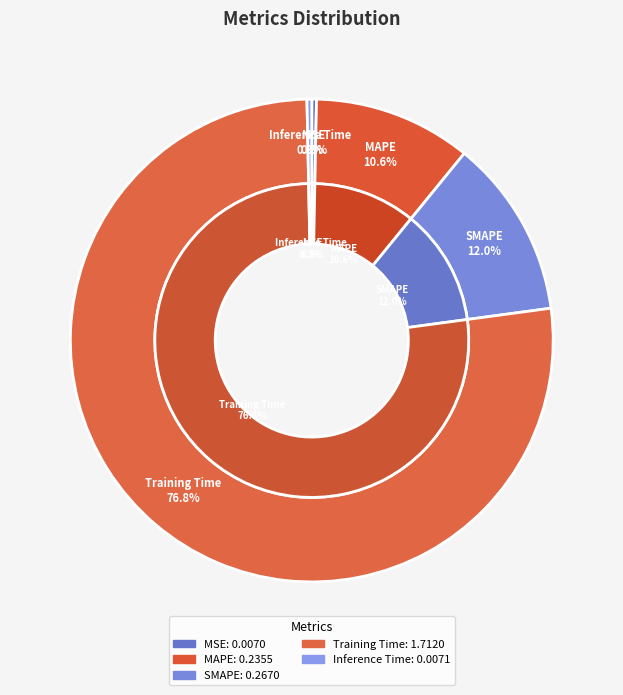

Which category has the biggest portion of the pie?

Training Time